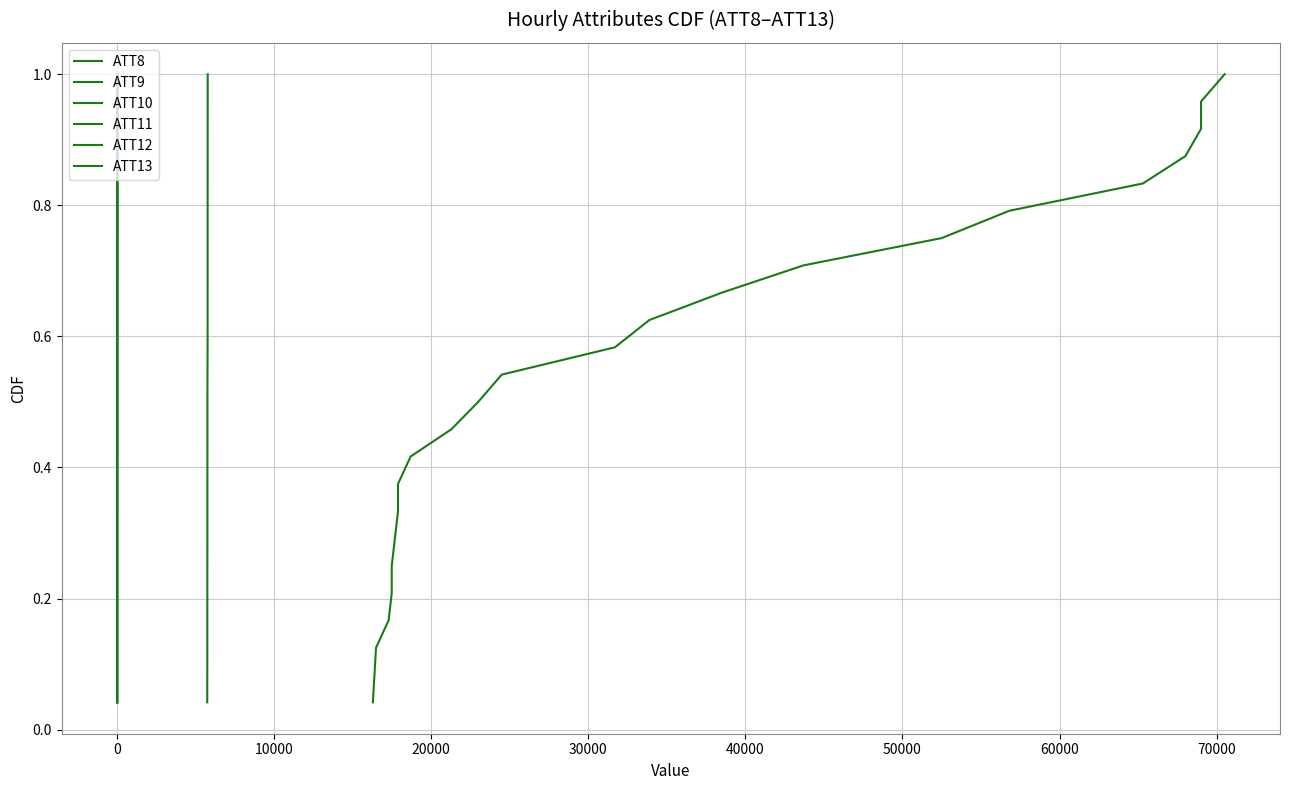

True or false: ATT13 and ATT11 cross at least once.

False